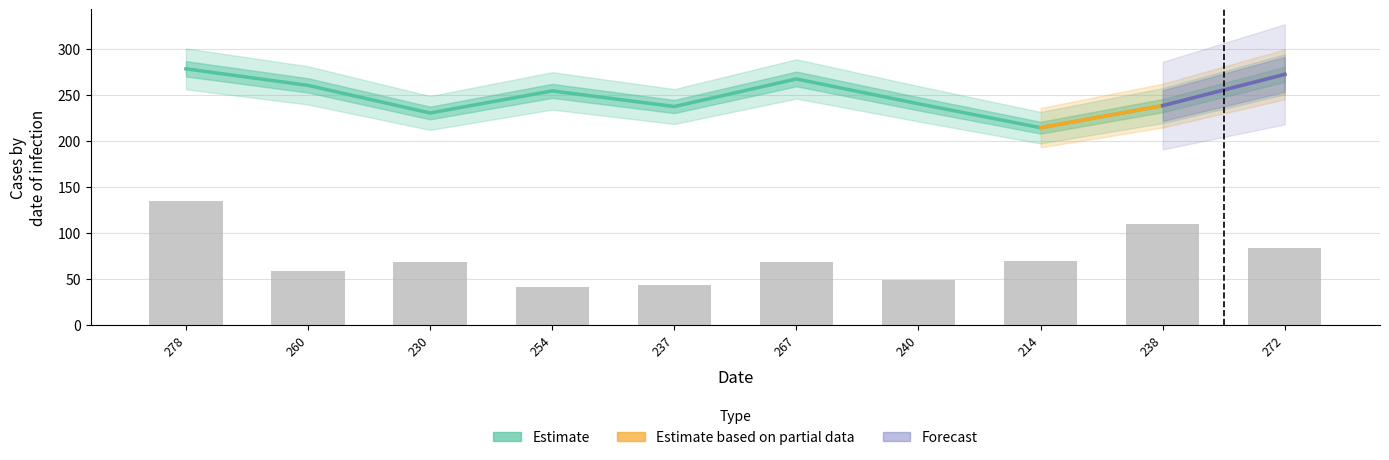

How many groups of bars are there?

10